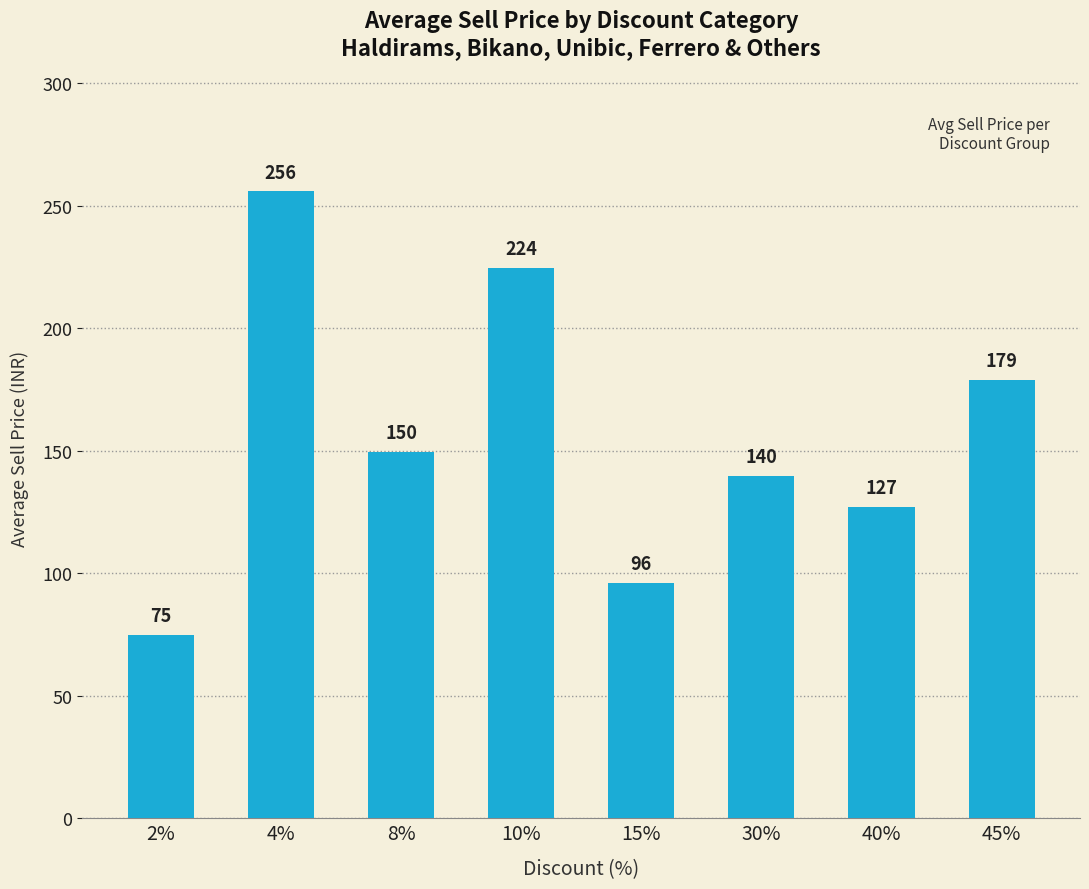

At which label does the data first exceed 149?

4%